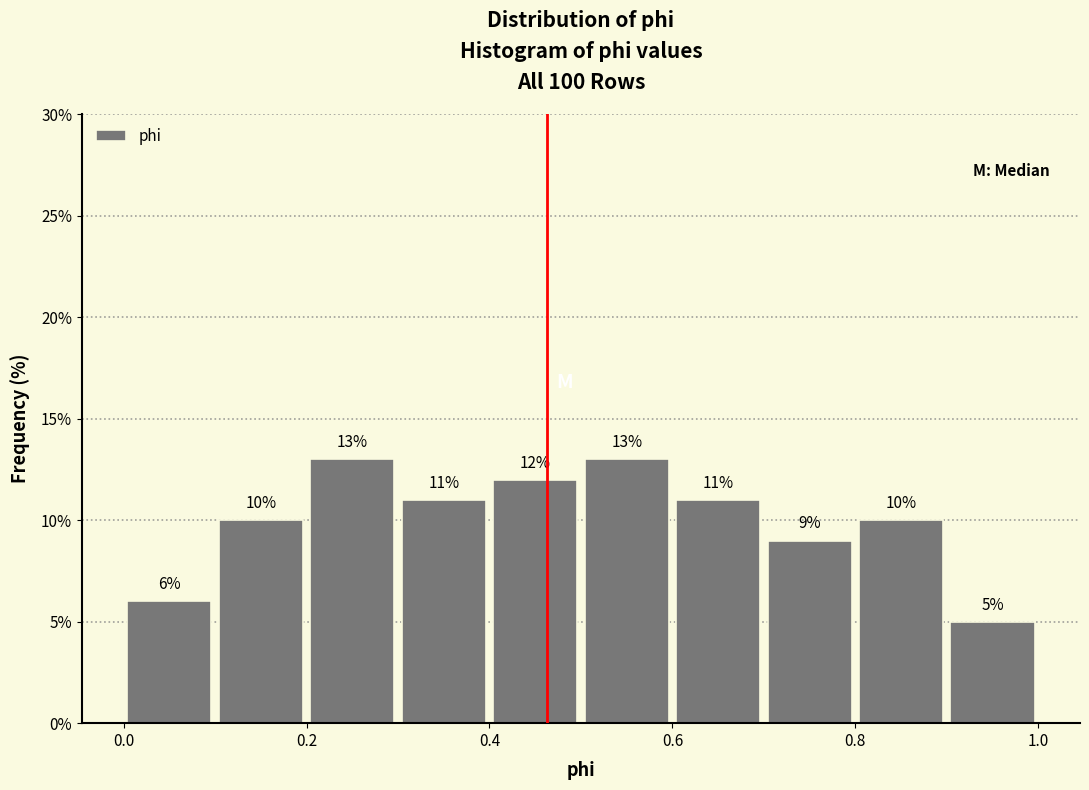

How tall is the bar that spans 0.0 to 0.1 on the x-axis?

6